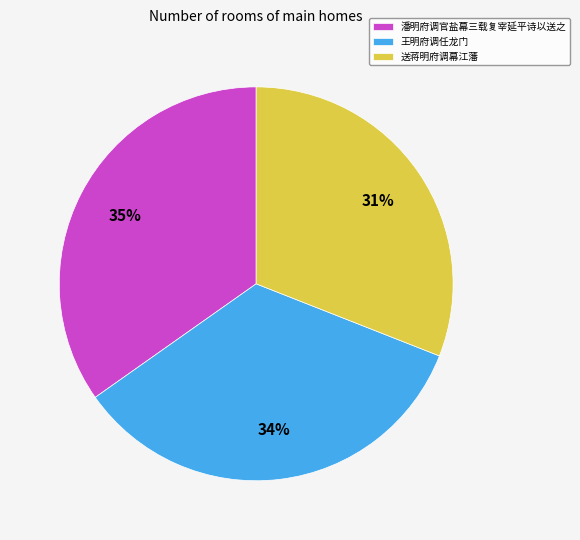

Is it true that 潘明府调官盐幕三载复宰延平诗以送之 is 35% of the pie?

True